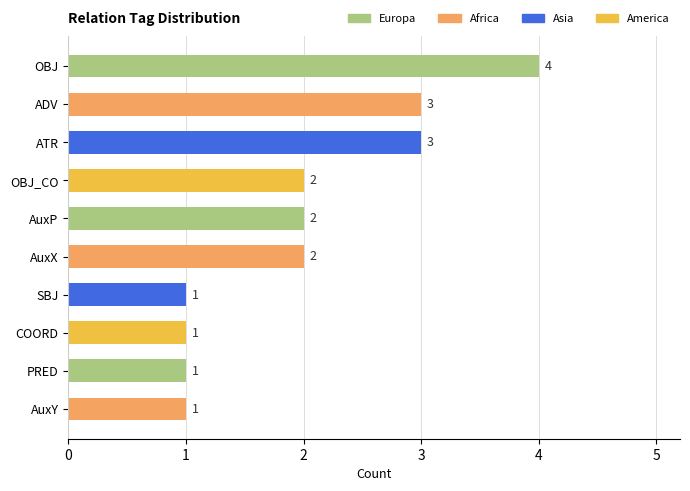

The chart shows a value of 1 at PRED. True or false?

True